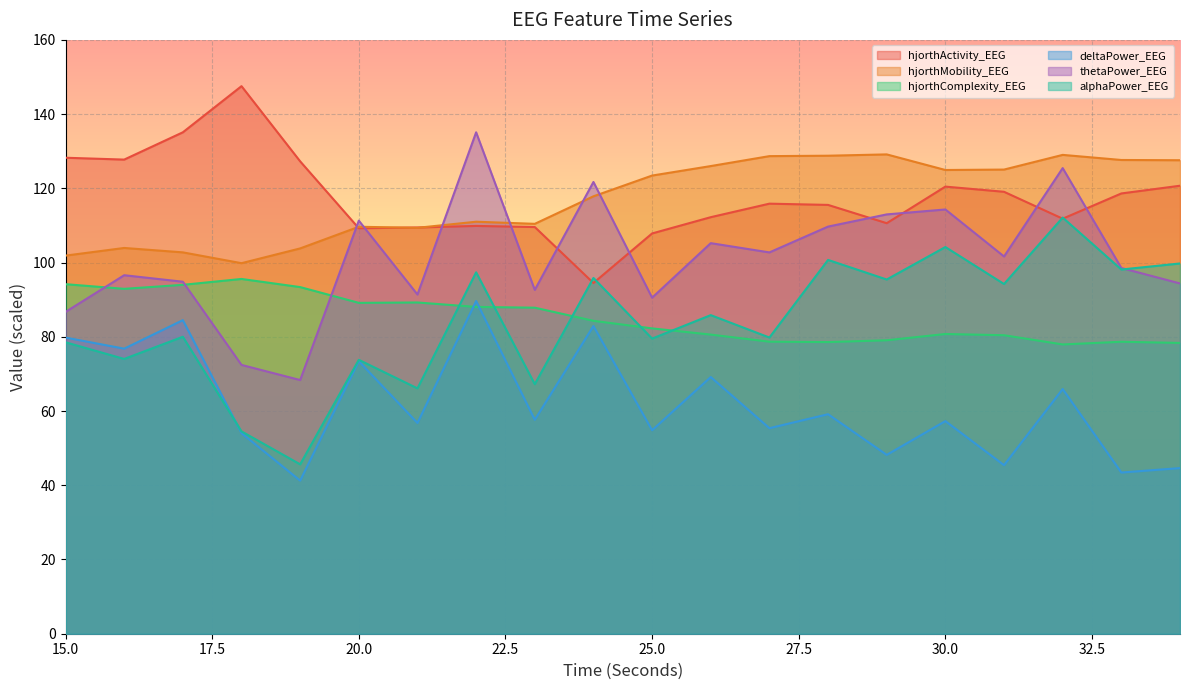

Rank the categories by hjorthMobility_EEG value from highest to lowest.

29, 32, 28, 27, 33, 34, 26, 31, 30, 25, 24, 22, 23, 20, 21, 16, 19, 17, 15, 18